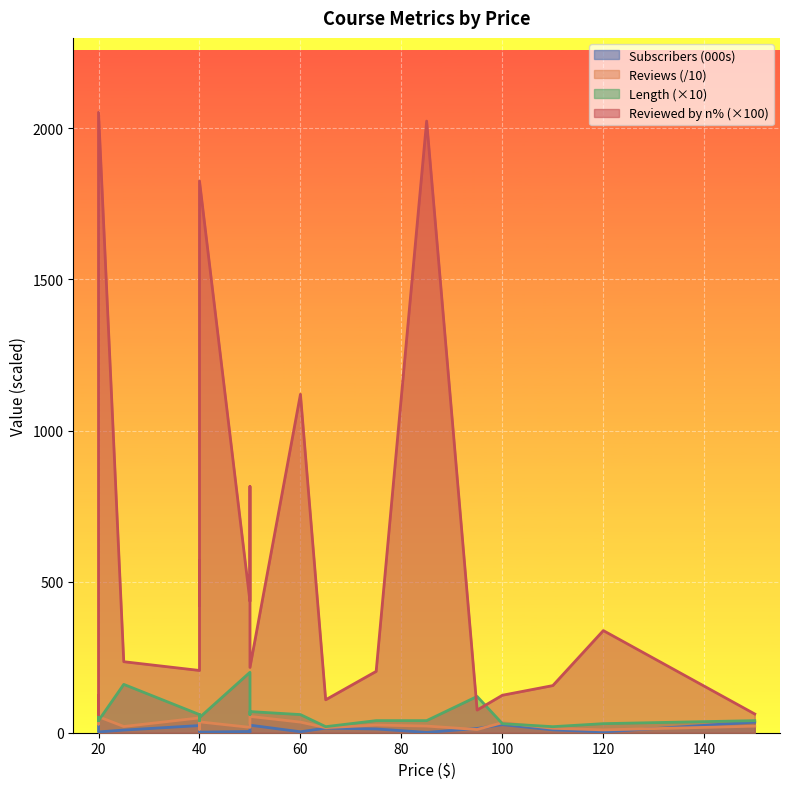

Which category has the highest value across all series?

20